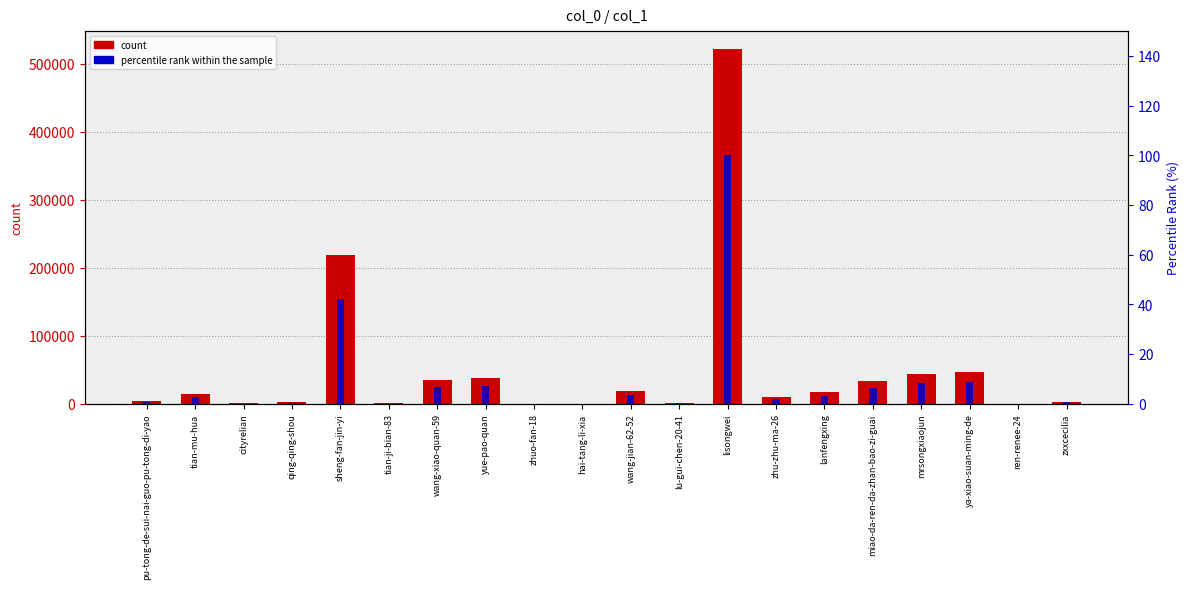

What is the sum of the percentile rank within the sample values at lisongwei and ya-xiao-suan-ming-de?

108.9